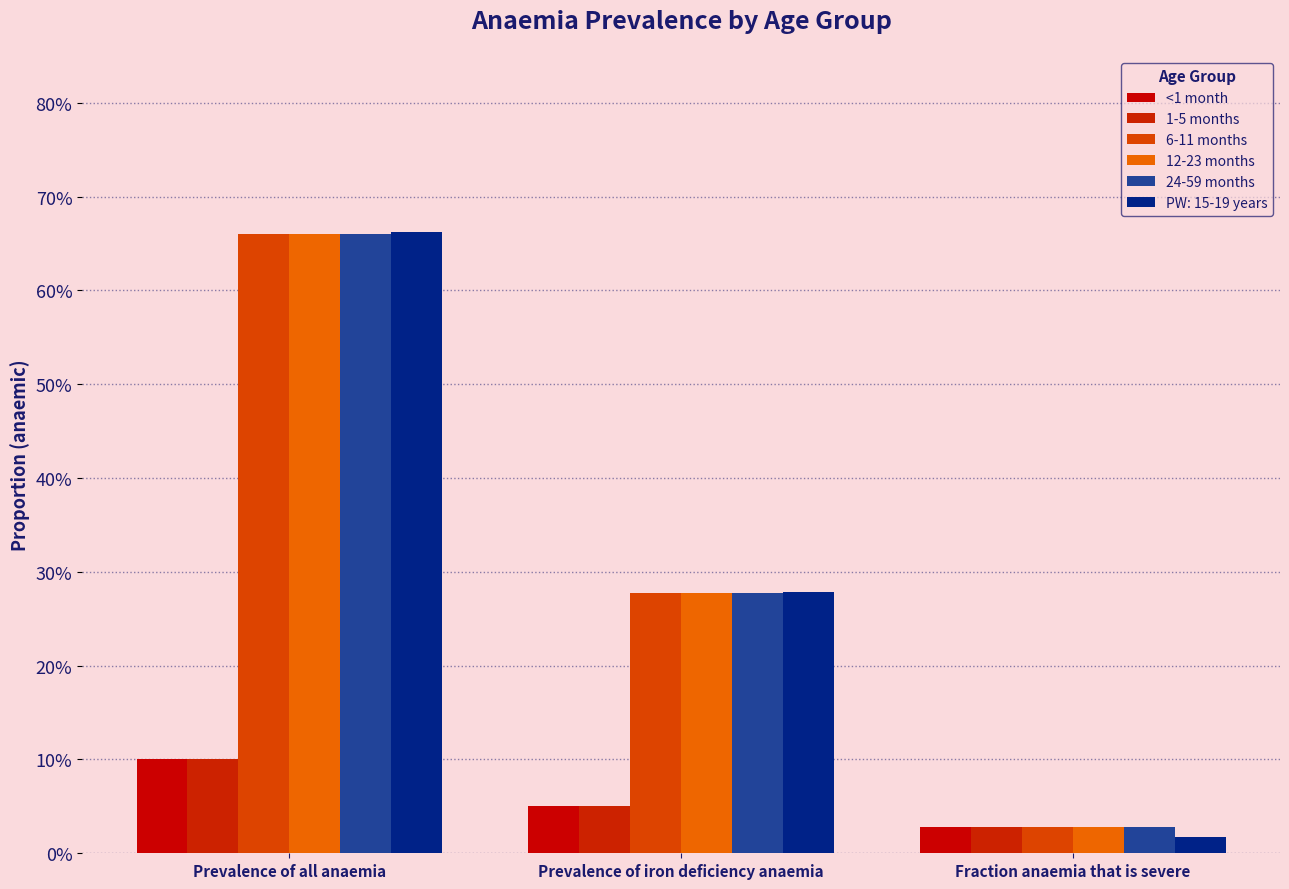

How many <1 month values are between 0 and 1?

3